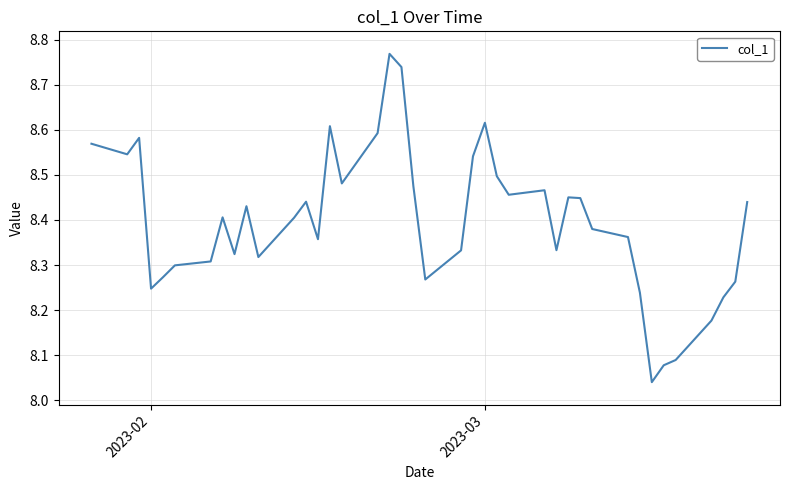

What is the difference between the maximum and minimum values?

0.7